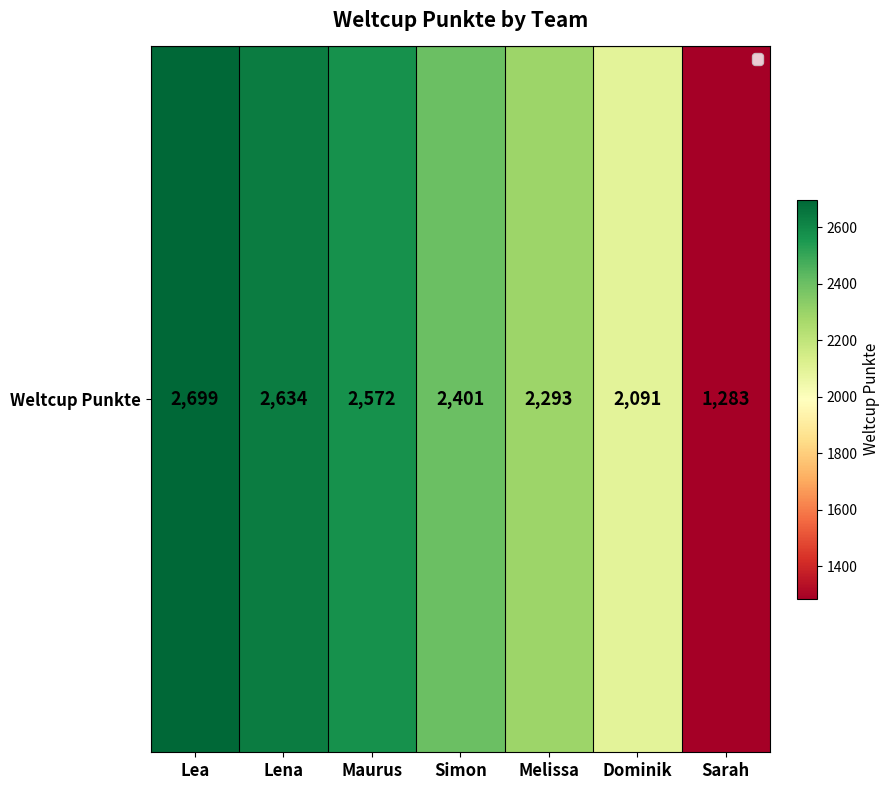

What is the sum of the values at Dominik and Sarah?

3374